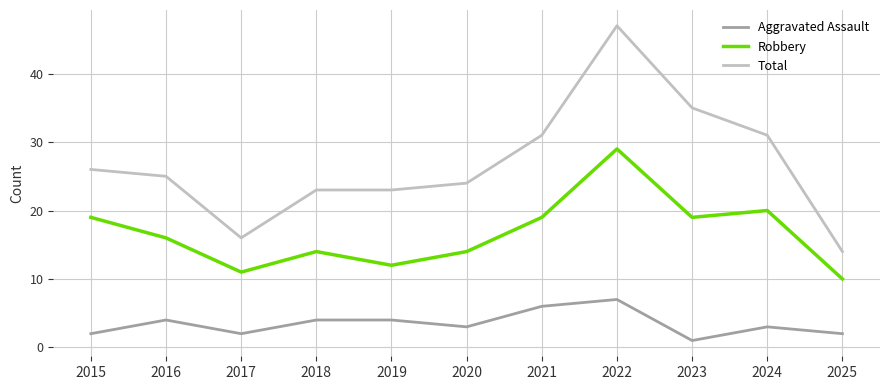

What is the difference between the maximum and minimum values in the Aggravated Assault series?

6